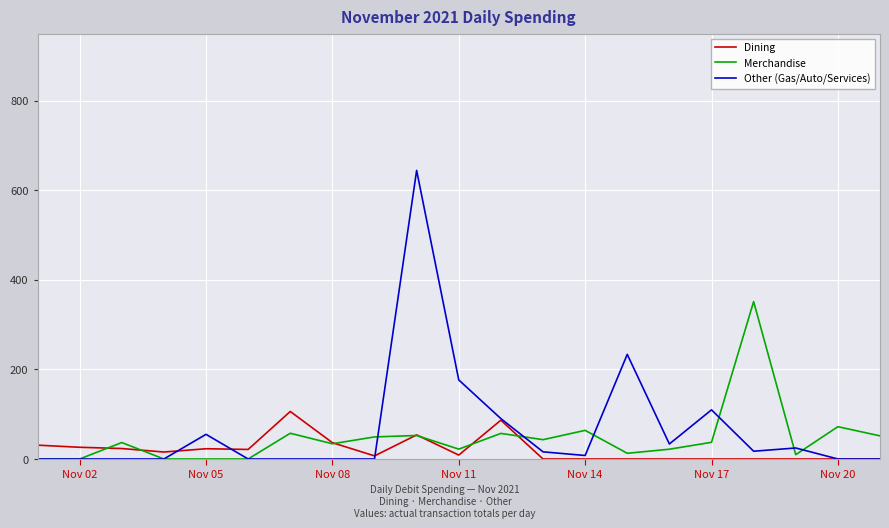

What is the greatest value displayed?

644.3